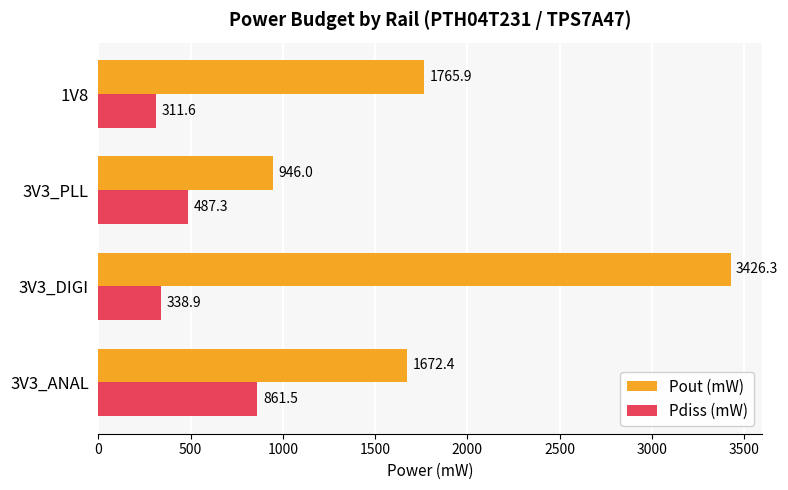

What is the smallest value displayed?

311.6